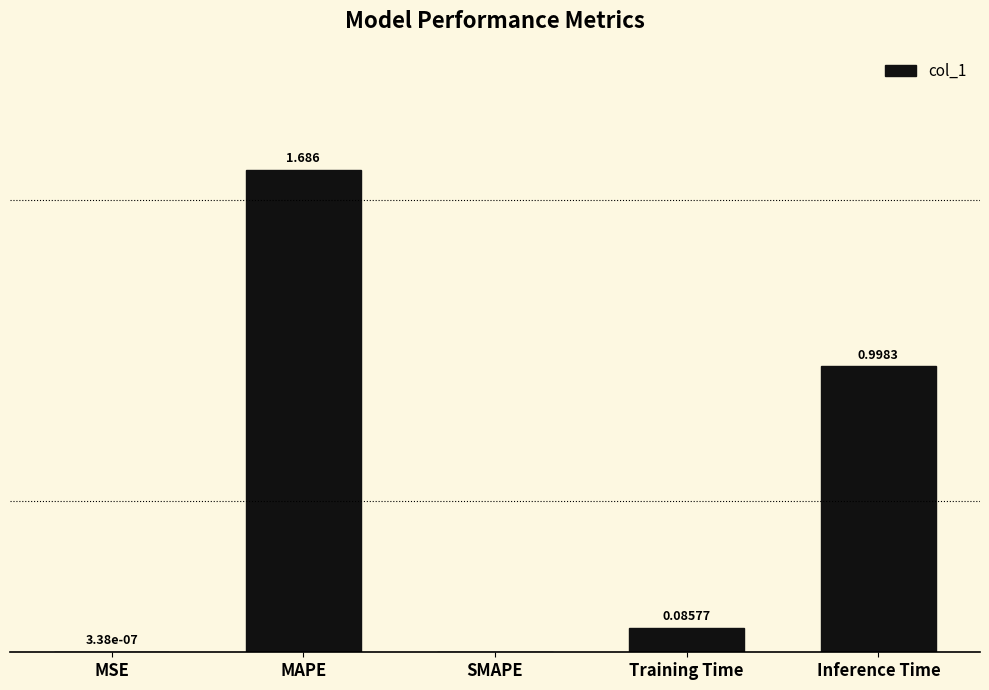

Which label corresponds to the largest value in the chart?

MAPE